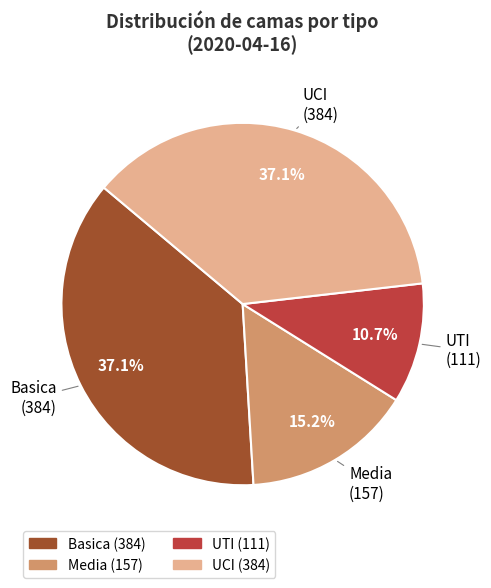

Is it true that Media is 8% of the pie?

False